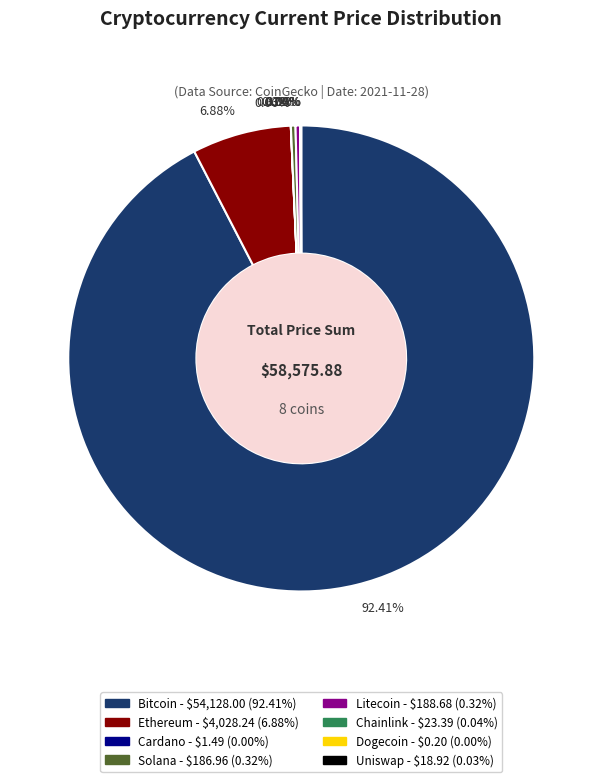

Is there any slice that represents more than half of the pie?

Yes